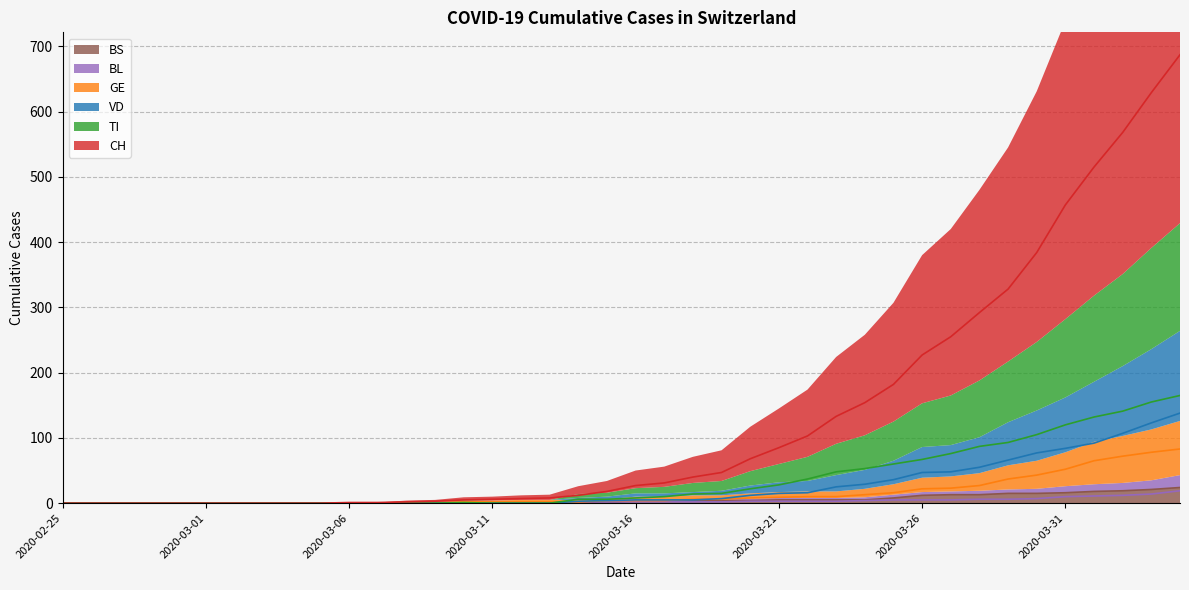

What is the sum of all GE values?

604